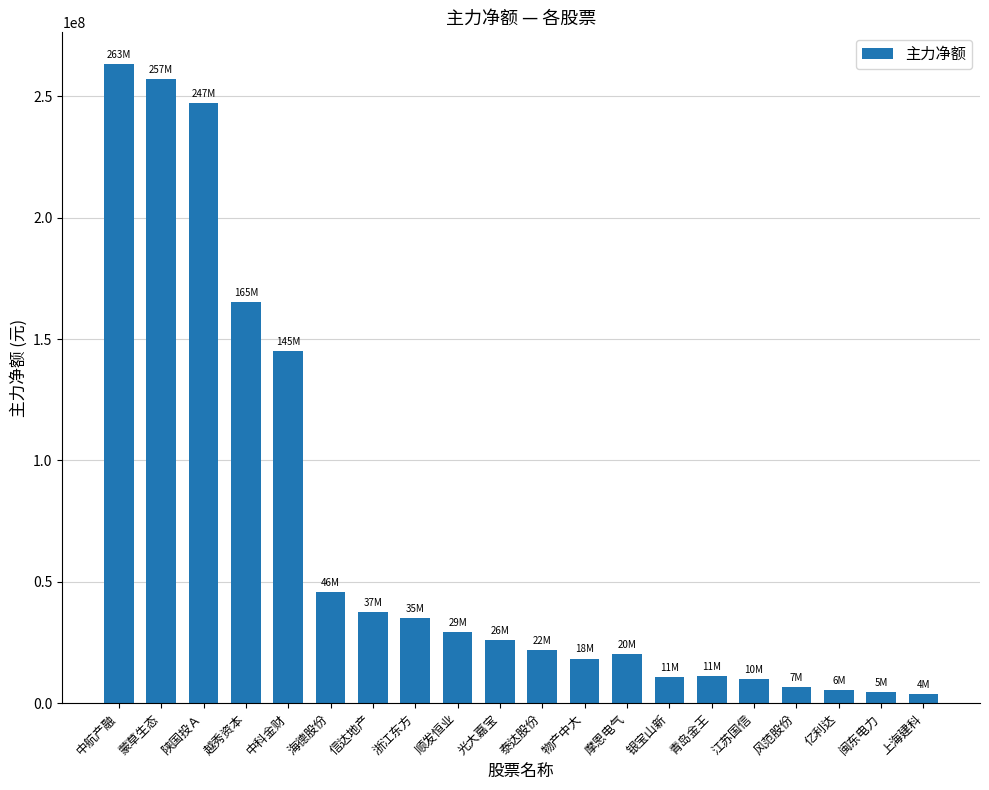

What is the difference between the maximum and minimum values?

259452166